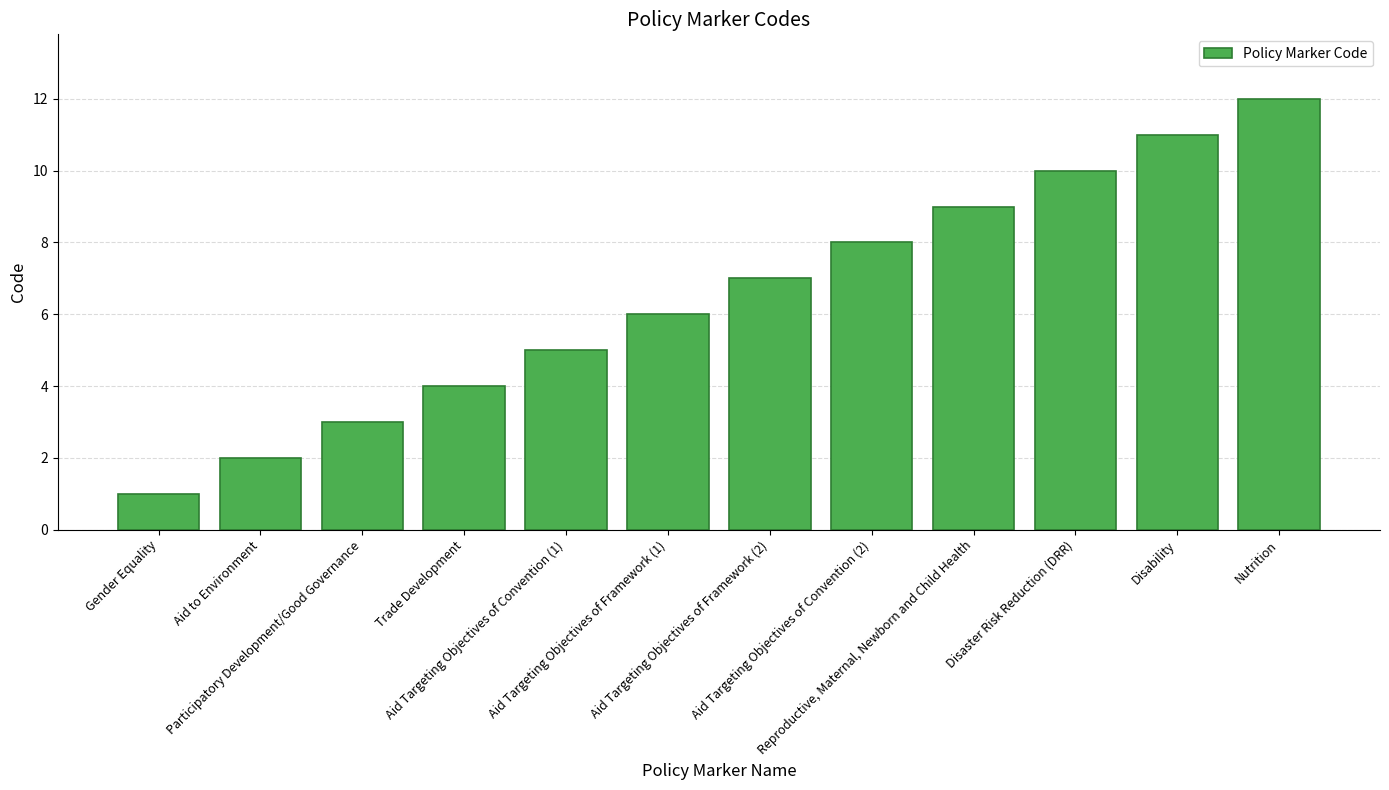

List the labels in order of value, largest first.

Nutrition, Disability, Disaster Risk Reduction (DRR), Reproductive, Maternal, Newborn and Child Health, Aid Targeting Objectives of Convention (2), Aid Targeting Objectives of Framework (2), Aid Targeting Objectives of Framework (1), Aid Targeting Objectives of Convention (1), Trade Development, Participatory Development/Good Governance, Aid to Environment, Gender Equality